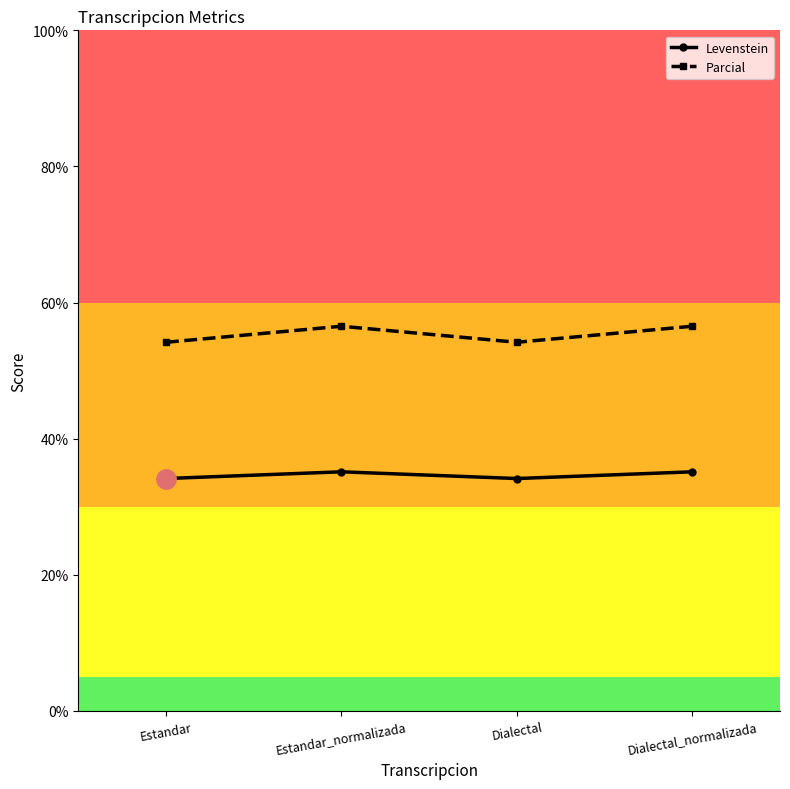

Is the value of Parcial at Estandar_normalizada greater than the value of Levenstein at Estandar?

Yes